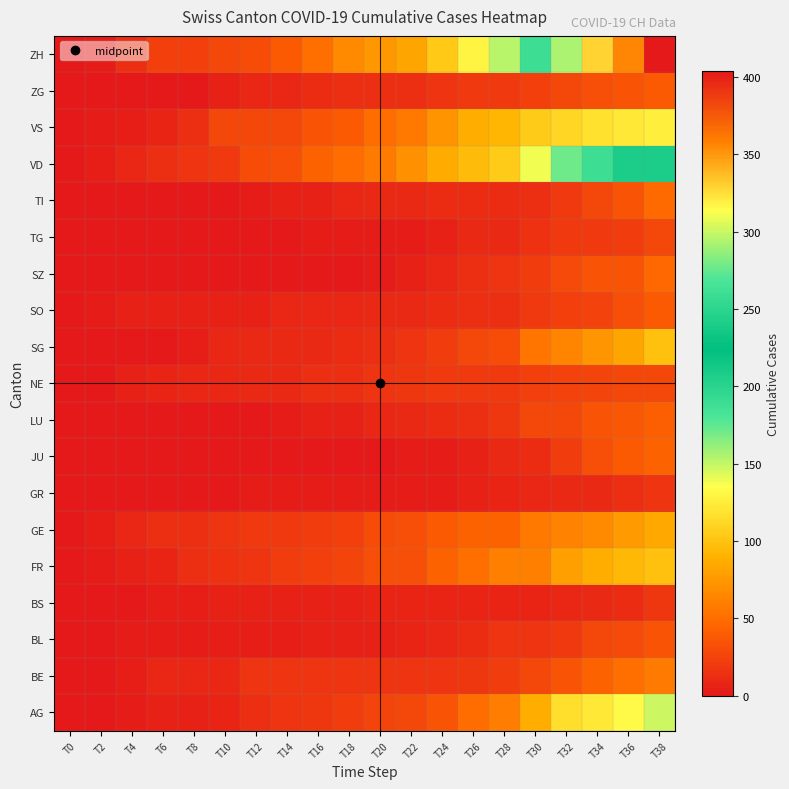

Rank the series at T16 from lowest to highest value.

JU, SZ, GR, TG, BL, BS, LU, TI, SO, SG, ZG, NE, BE, AG, GE, FR, VS, VD, ZH